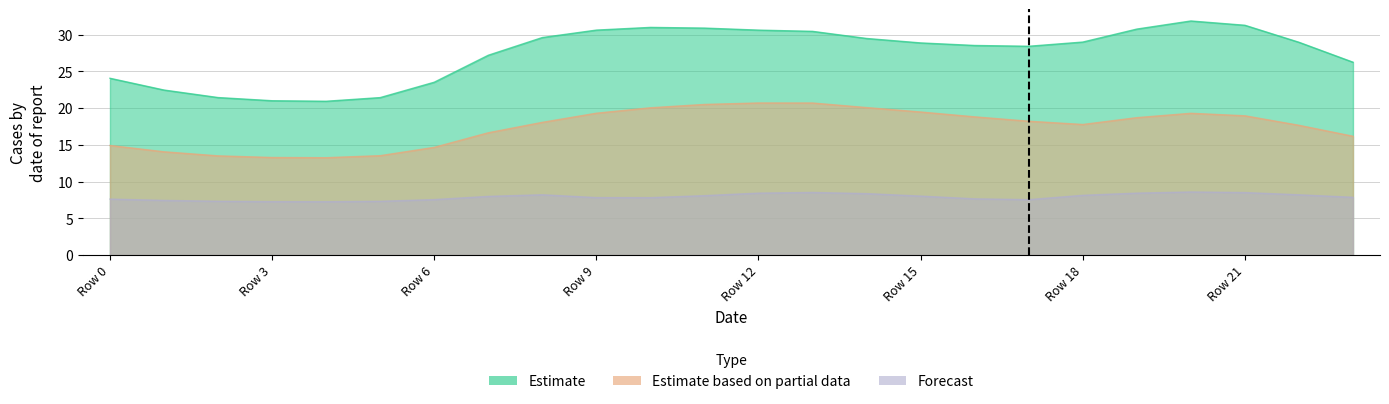

Where is Estimate based on partial data nearest to the value 16?

23